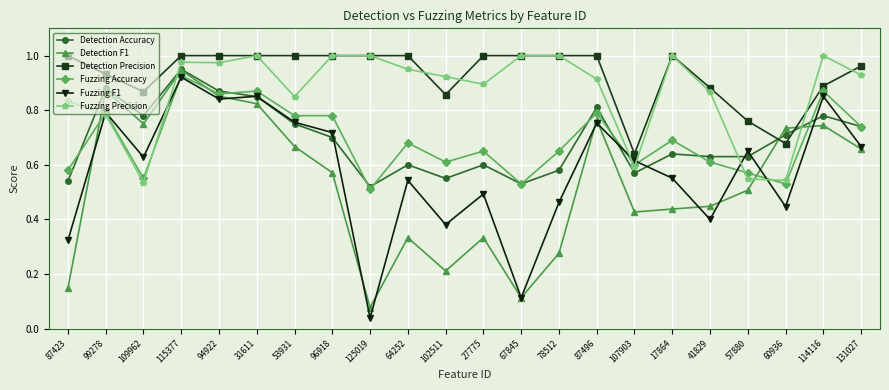

What is the label of the 18th point from the right?

94922